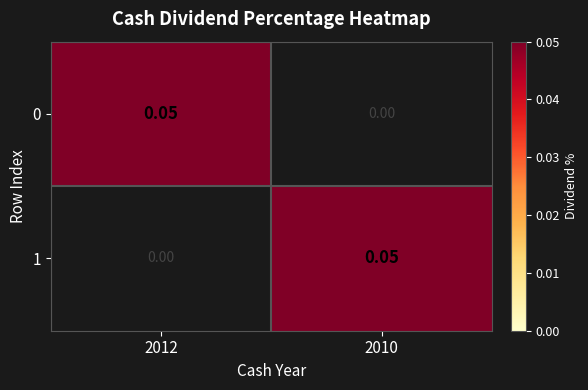

Which has a higher value, 2012 or 2010?

2012